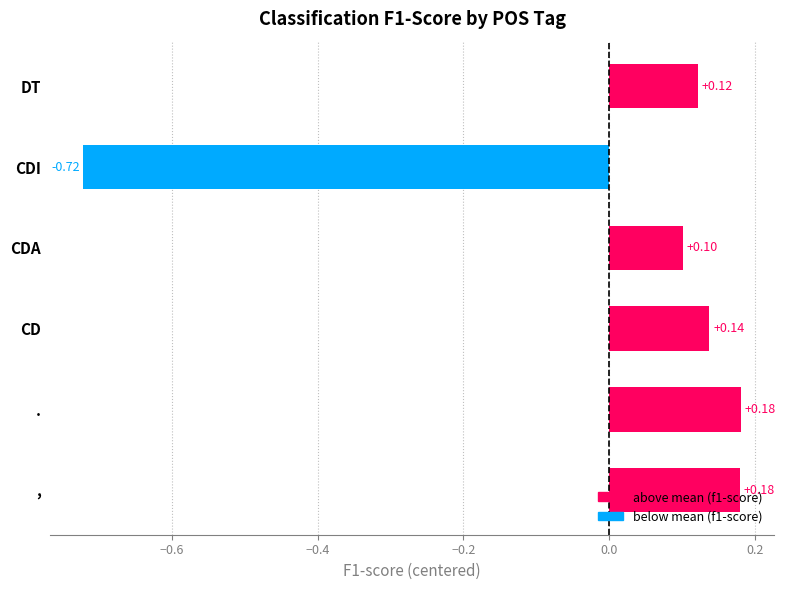

Count the values in the range 0 to 1.

5